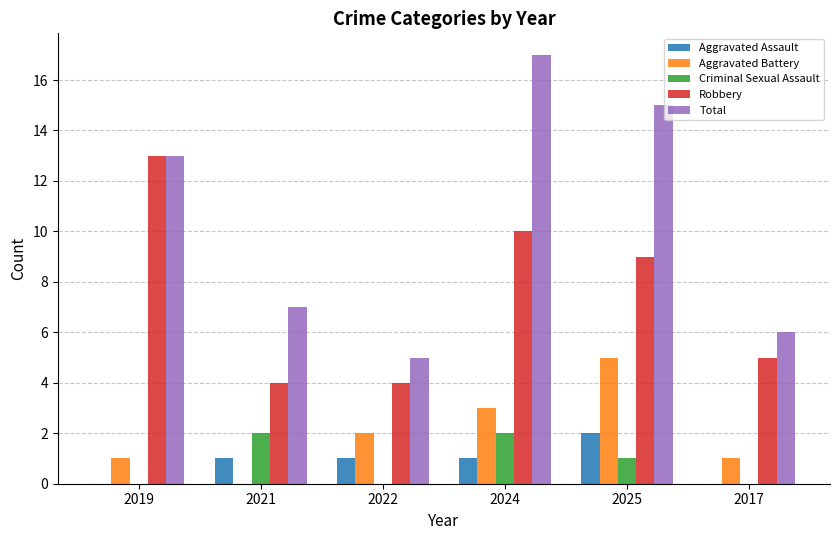

Read the Aggravated Battery value at 2025.

5